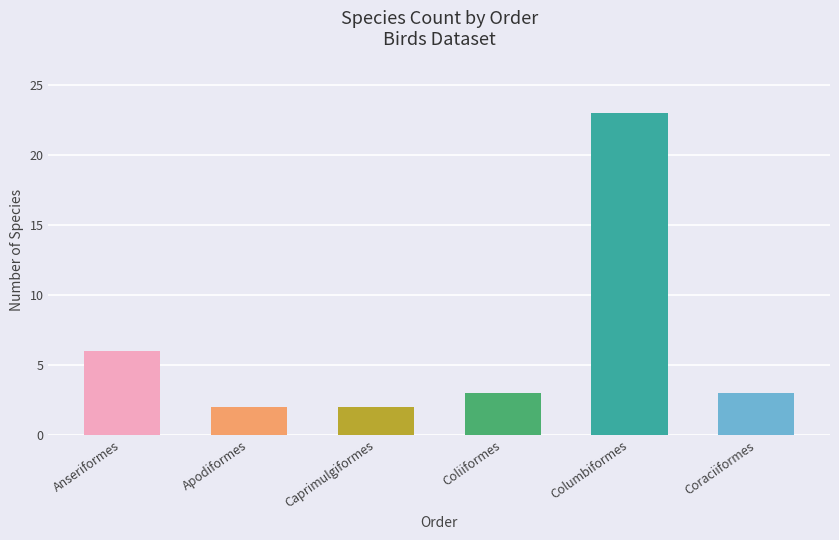

What is the difference between the values at Columbiformes and Coraciiformes?

20